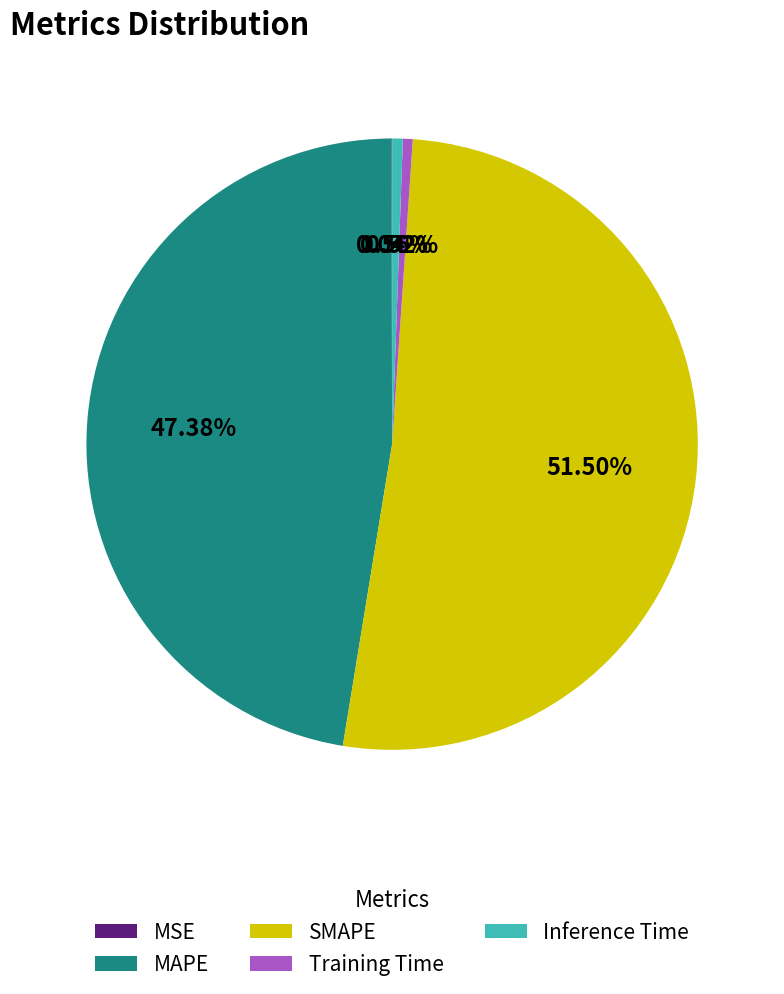

Is the sum of SMAPE and Training Time greater than half?

Yes